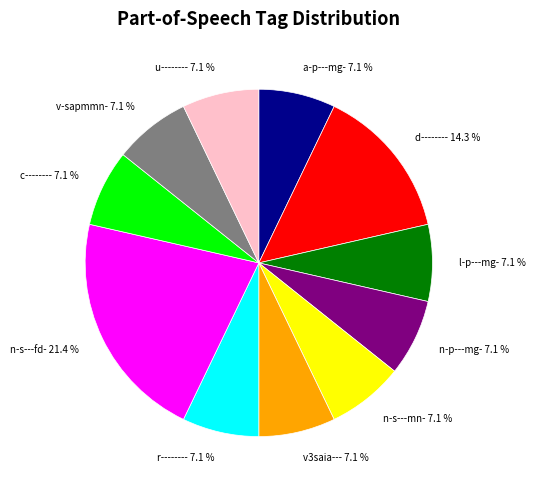

Combined, what portion of the pie is l-p---mg- and n-s---fd-?

28.6%